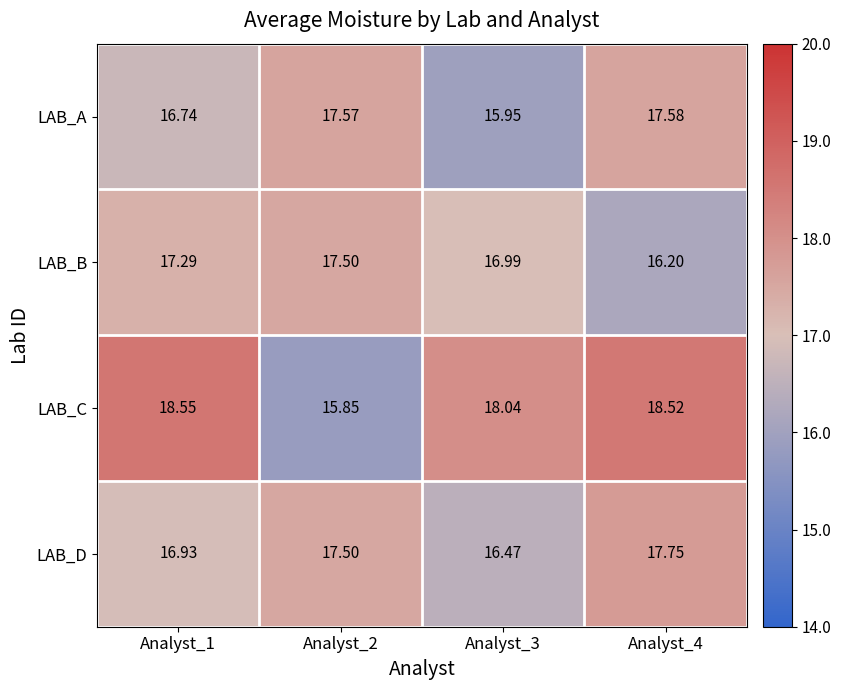

Is the value of LAB_A at Analyst_1 greater than the value of LAB_C at Analyst_3?

No